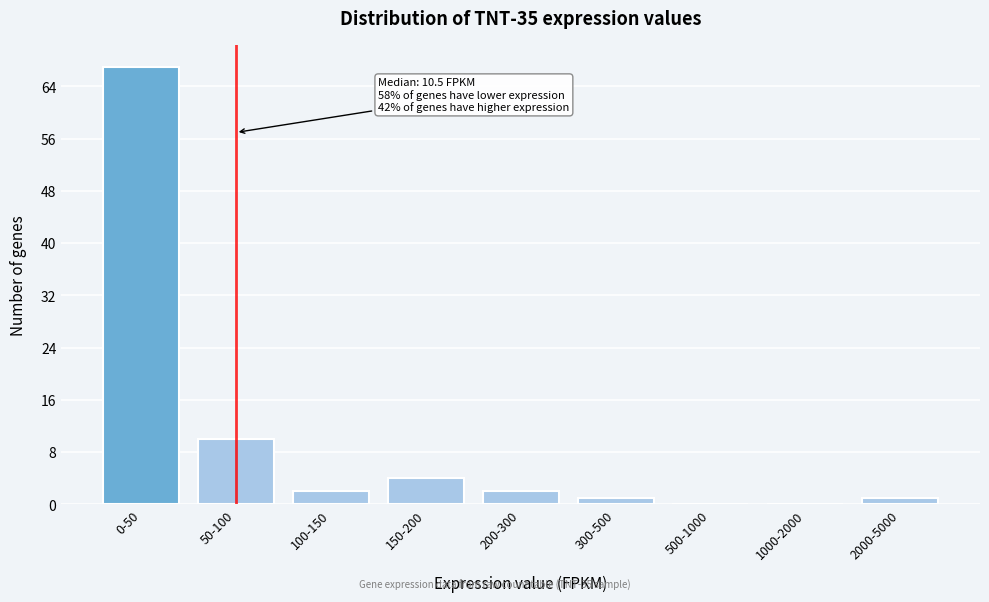

Reading left to right, transcribe all the data shown in this chart.

0-50=67	50-100=10	100-150=2	150-200=4	200-300=2	300-500=1	500-1000=0	1000-2000=0	2000-5000=1